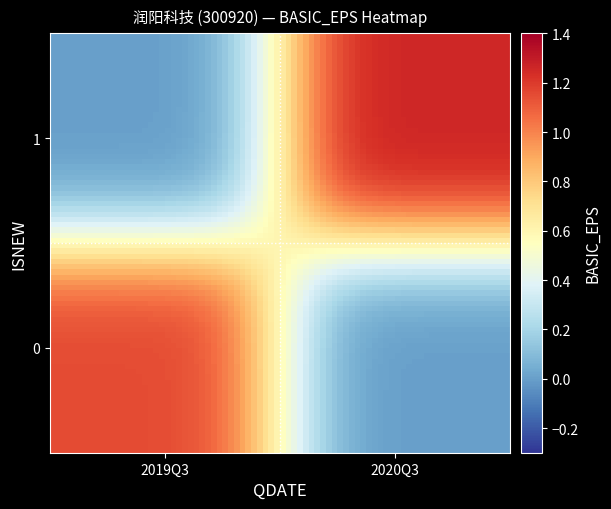

Which series has the largest range (max minus min)?

1